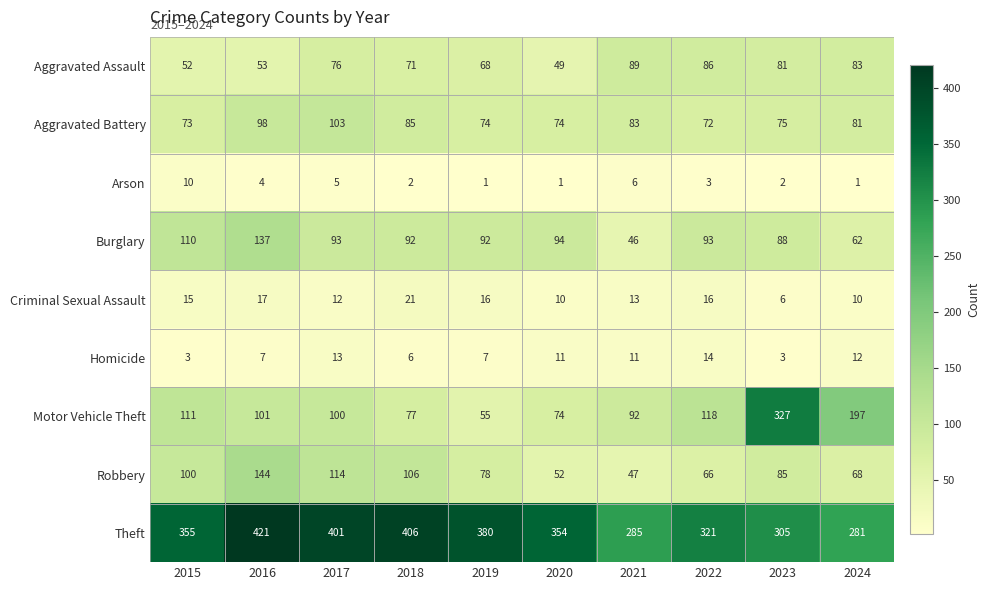

List the labels in order of Motor Vehicle Theft value, smallest first.

2019, 2020, 2018, 2021, 2017, 2016, 2015, 2022, 2024, 2023